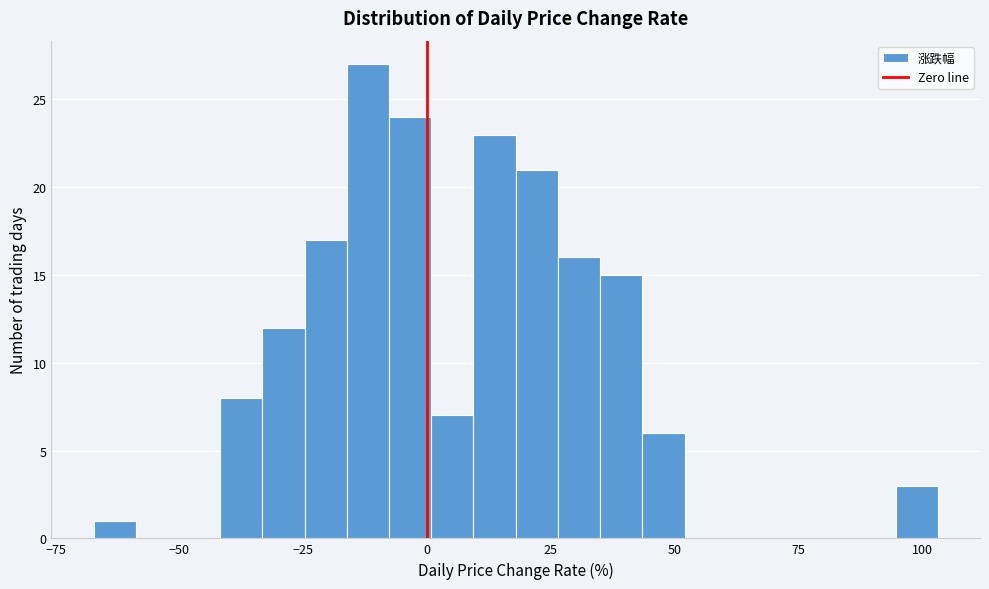

Read against the x-axis, roughly where is the centre of the tallest bar?

-10